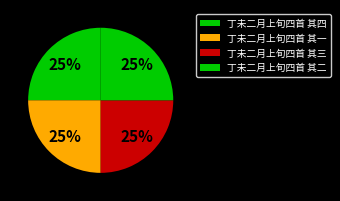

Does 丁未二月上旬四首 其二 represent more than half of the total?

No